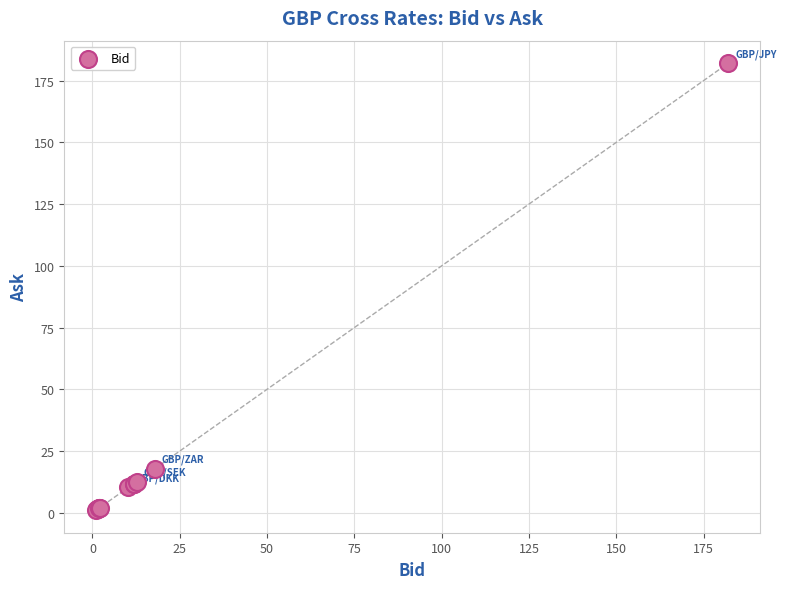

What Y value in the scatter plot is closest to 91?

17.9